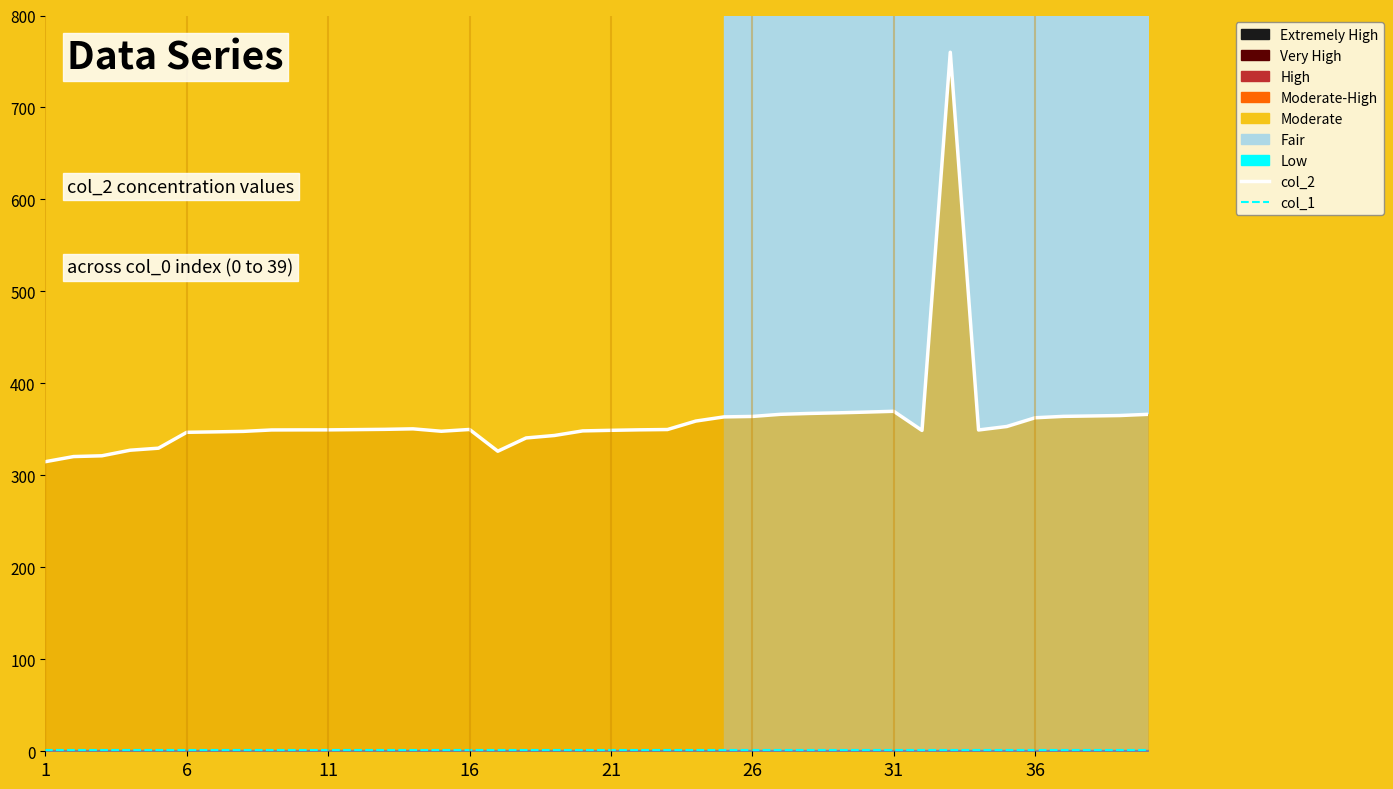

What is the spread (max minus min) of values at 11?

348.5